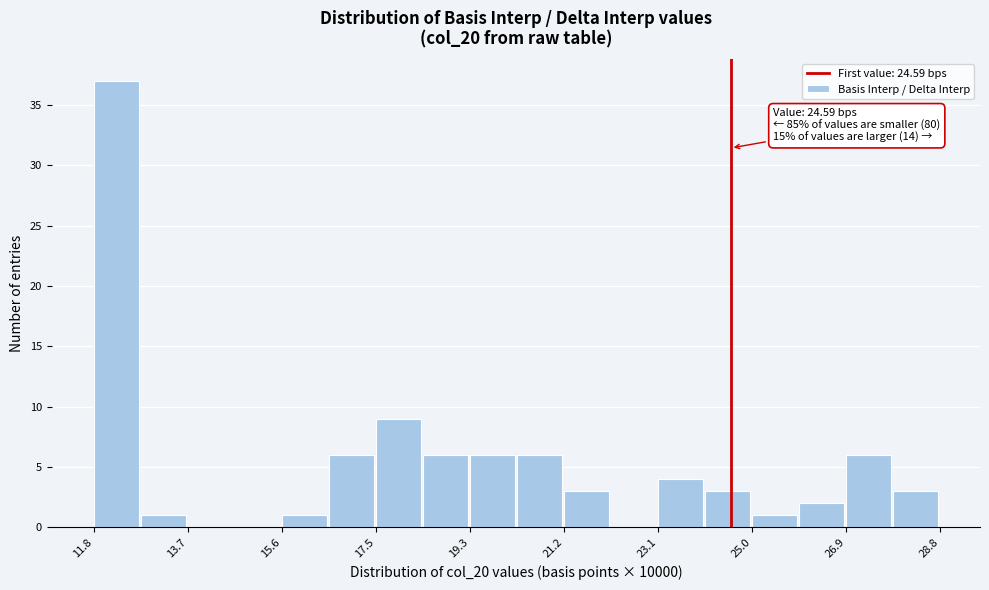

Over which range of the x-axis is the bar tallest?

11.8 to 12.8